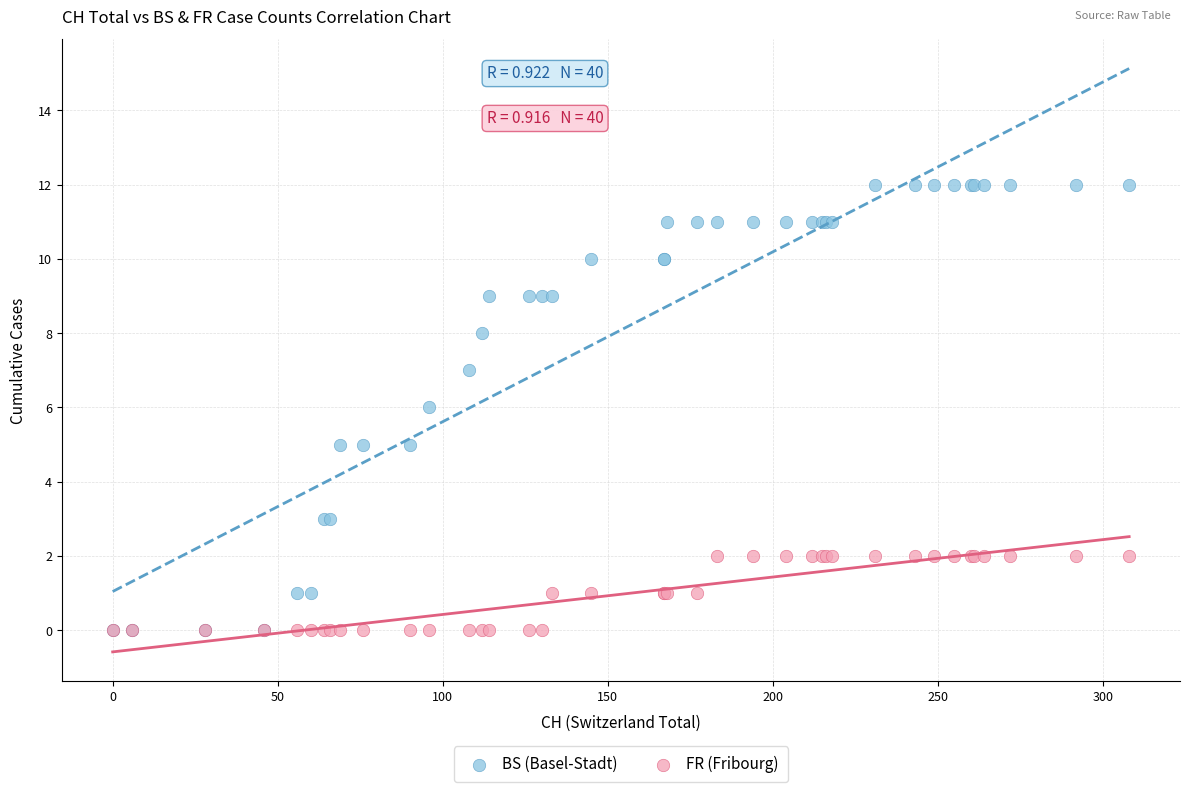

What are all the series names shown in the legend?

BS (Basel-Stadt), FR (Fribourg)